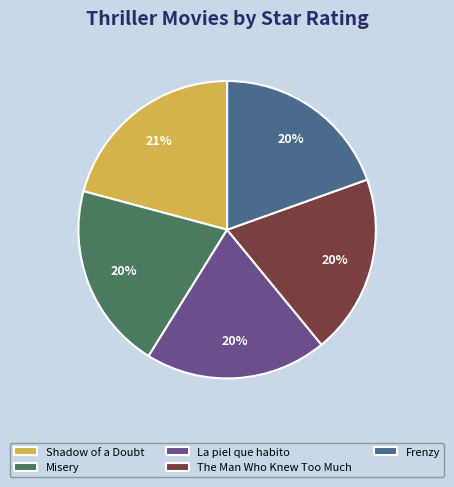

Does Shadow of a Doubt represent more than half of the total?

No